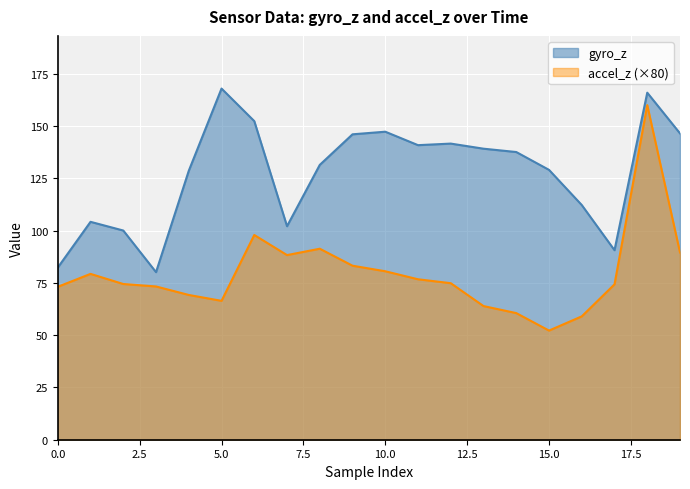

Which category has the lowest value in the accel_z series?

15